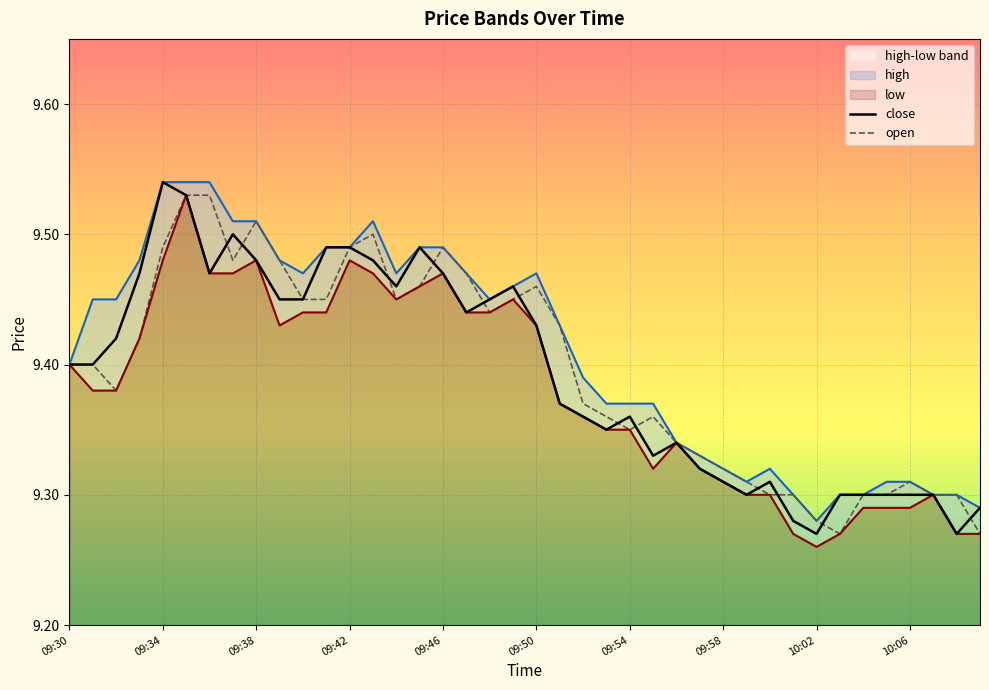

Count the open values in the range 9 to 10.

40